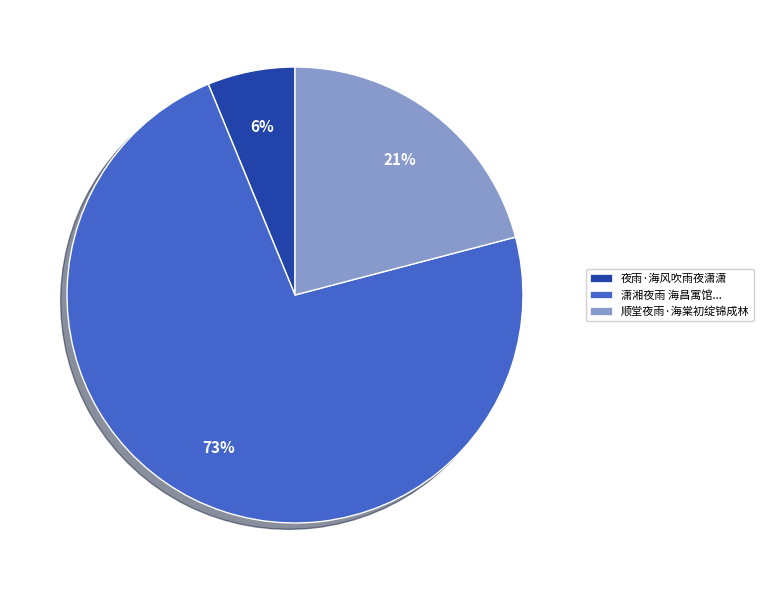

Is there any slice that represents more than half of the pie?

Yes